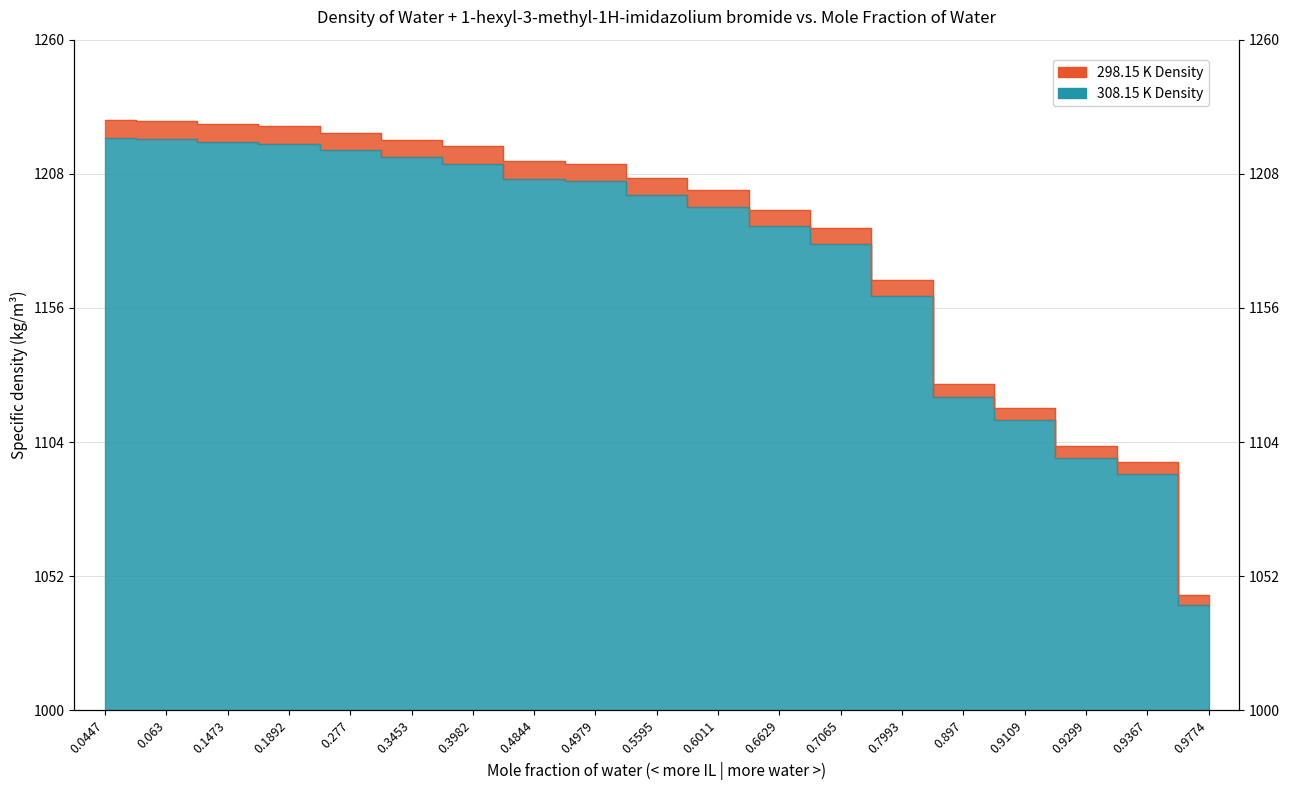

True or false: 298.15 K Density has more than 0 interior local peaks.

False